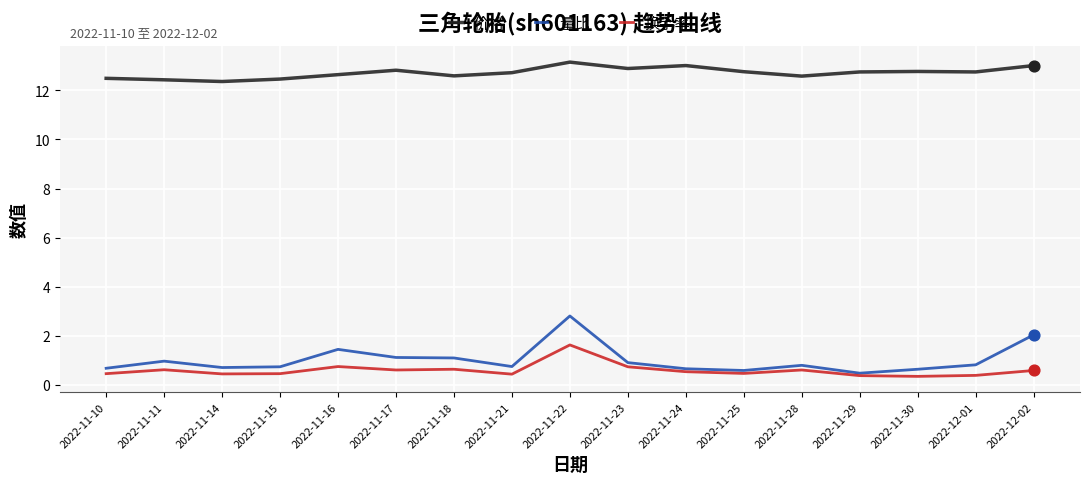

Which series has the widest spread of values?

量比